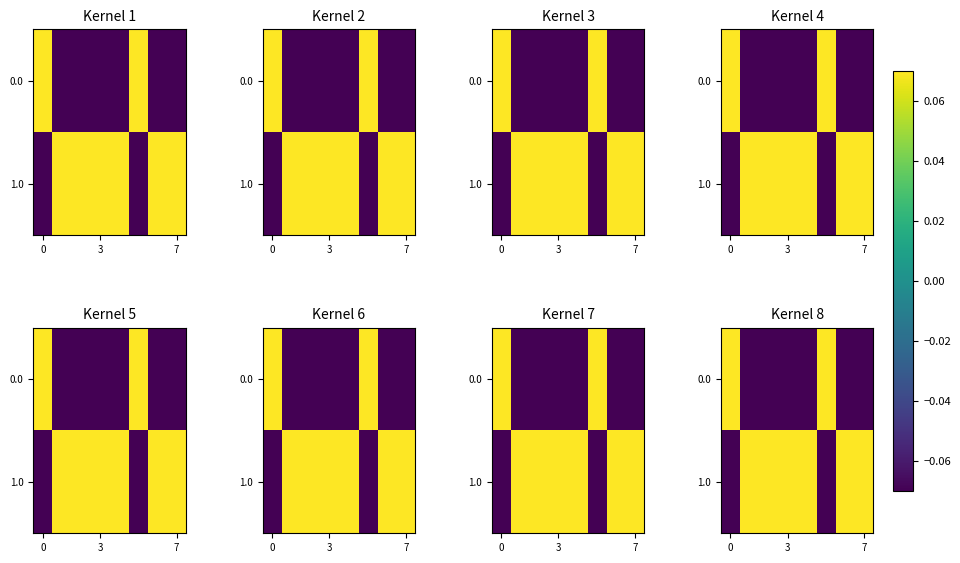

How many data points in 1.0 are less than 0?

2